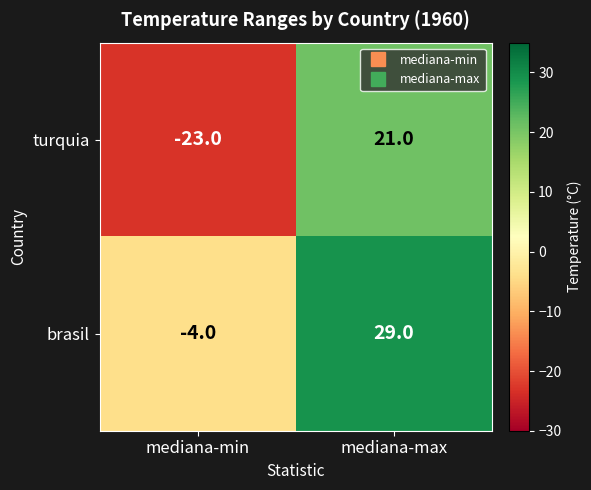

Reading right to left, transcribe all the data shown in this chart.

turquia: 21	-23
brasil: 29	-4